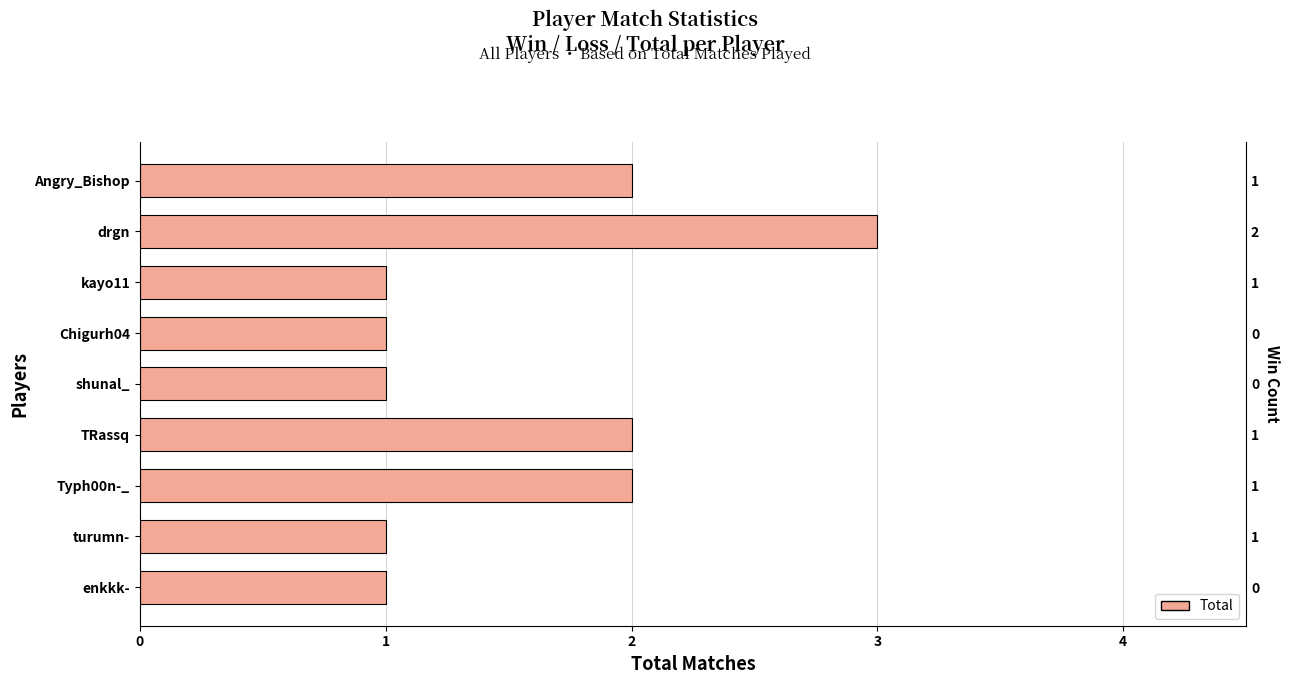

What is the change in value from 3 to 7?

+1